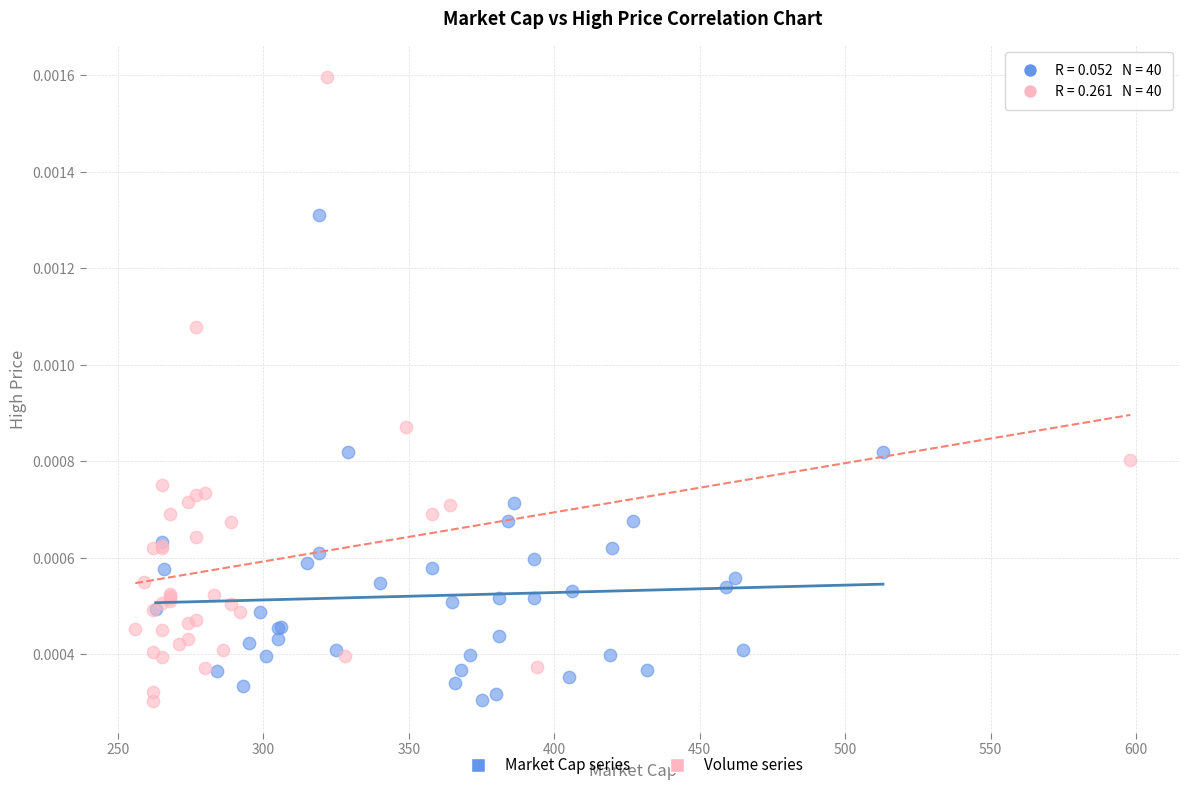

Which series has the widest spread of Y values?

Volume series